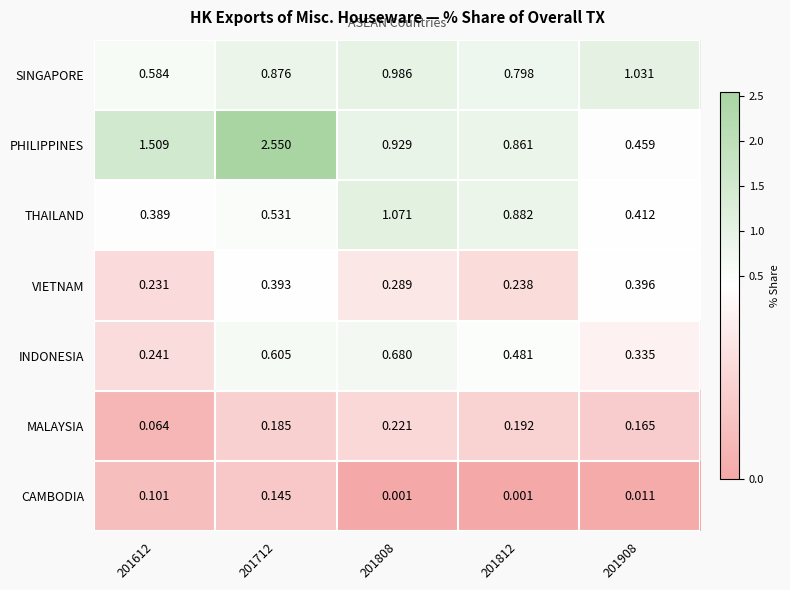

Which series has the largest range (max minus min)?

PHILIPPINES